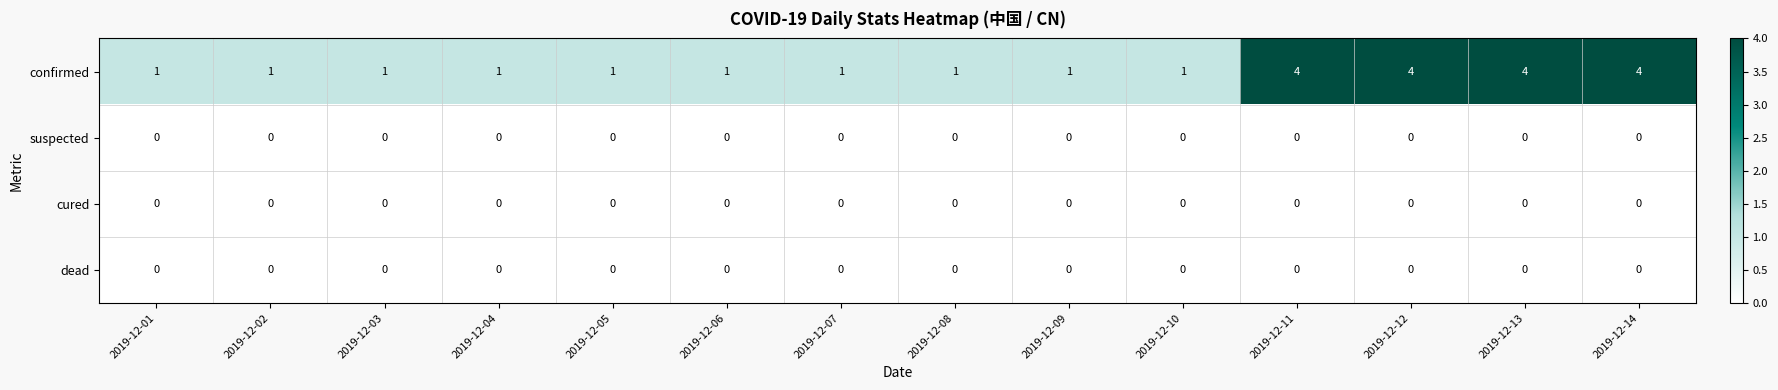

What is the greatest value displayed?

4